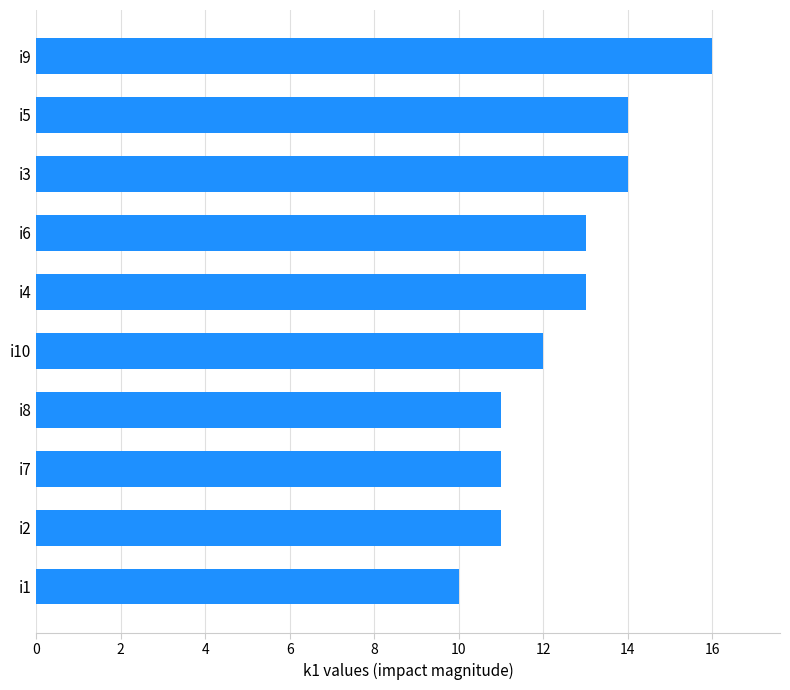

Does the chart contain any negative values?

No